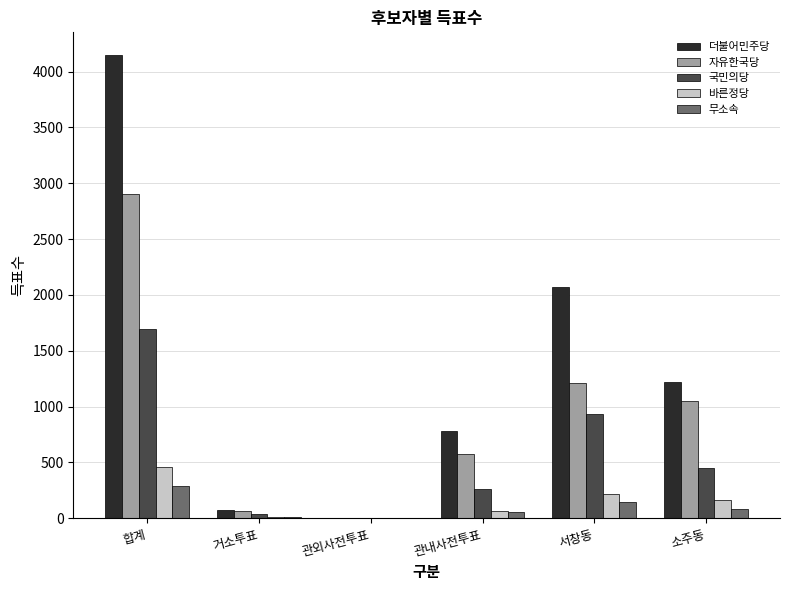

True or false: 더불어민주당 has a value of 1222 at 소주동.

True